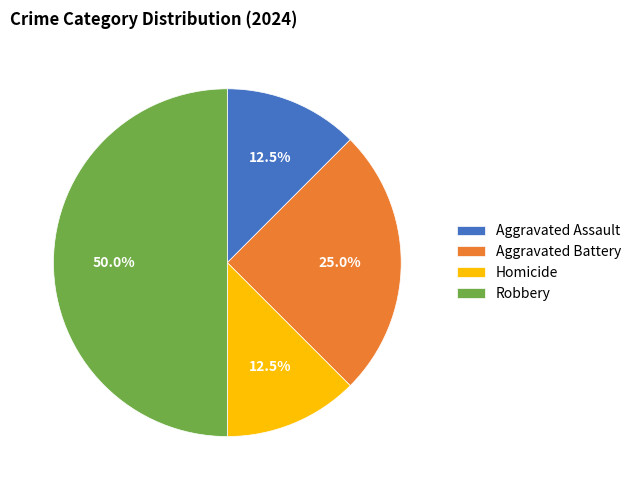

Between Aggravated Assault and Robbery, which is larger?

Robbery